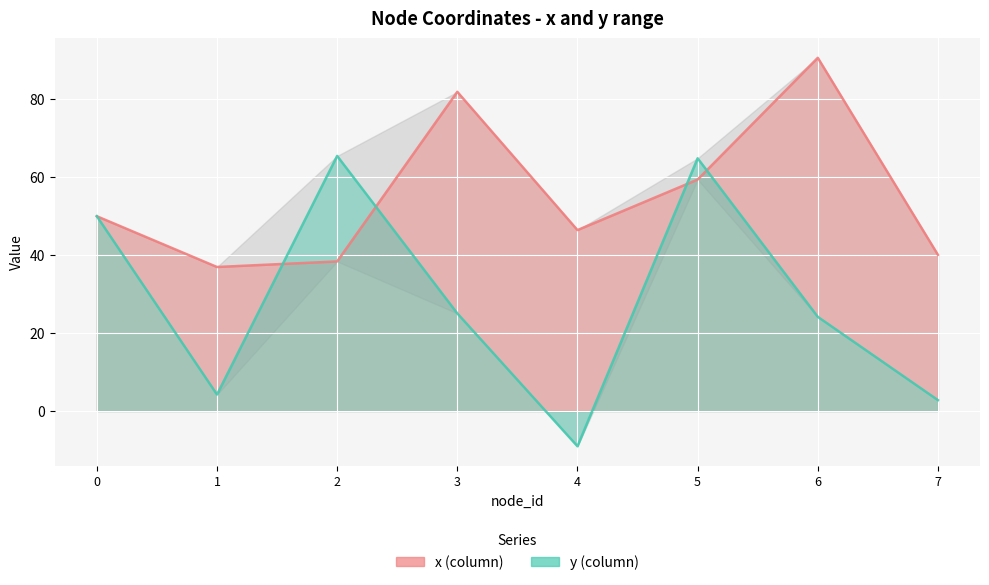

Reading right to left, what are all the values shown in this chart?

x: 7=40.1	6=90.7	5=59.4	4=46.4	3=81.9	2=38.4	1=37.0	0=50.0
y: 7=2.8	6=24.2	5=64.9	4=-9.0	3=25.1	2=65.5	1=4.2	0=50.0